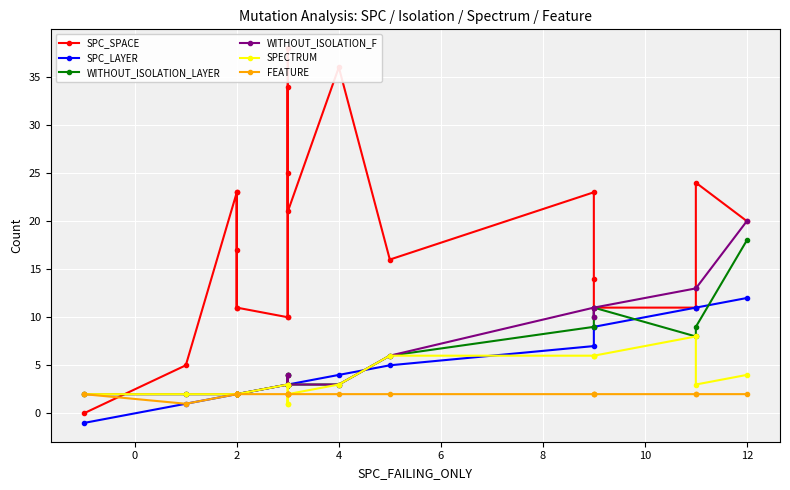

What is the label of the 11th point from the right?

10